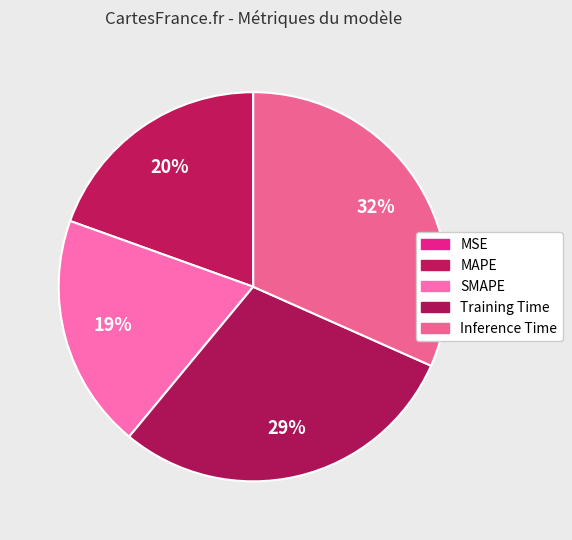

How many segments does this pie chart have?

5